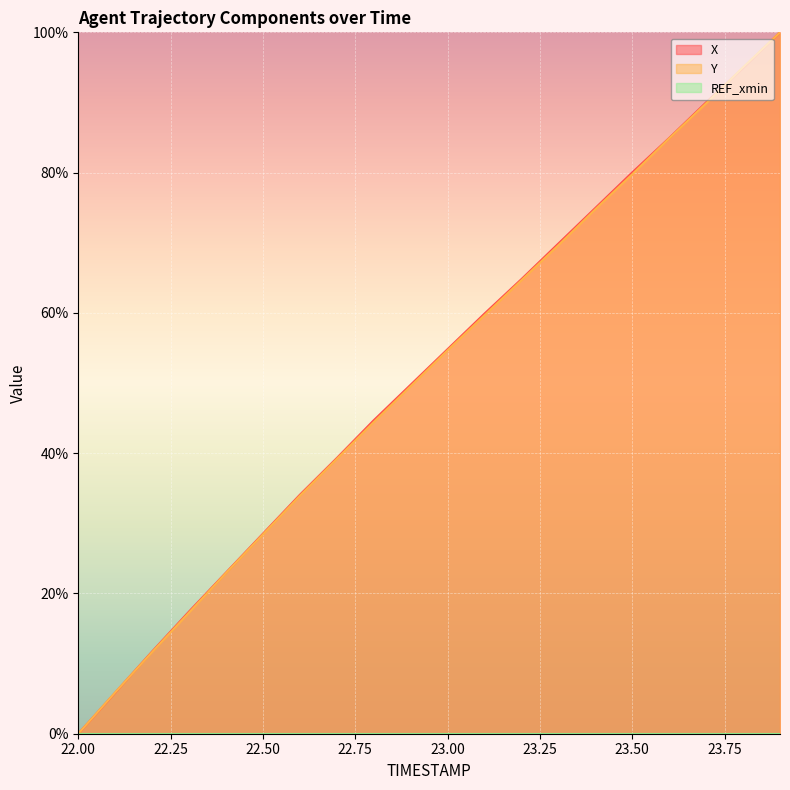

Which series ends up on top after the final intersection of X and Y?

Y